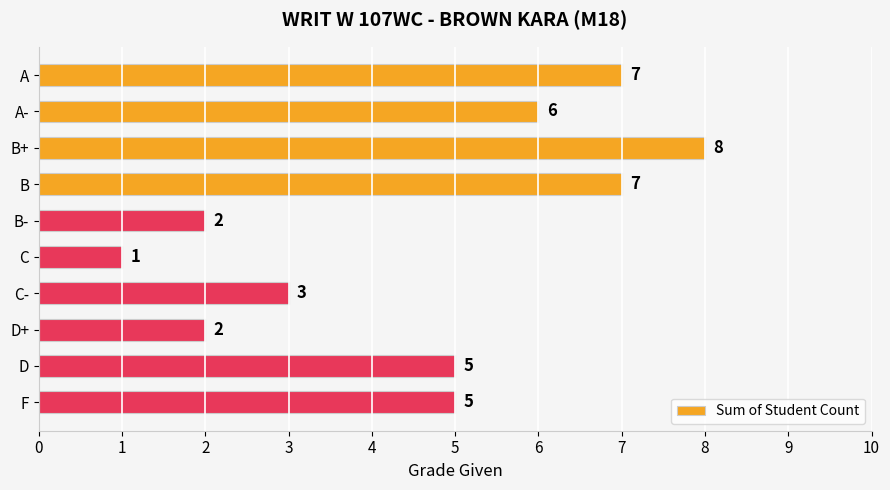

What is the difference between the second highest and minimum values?

6